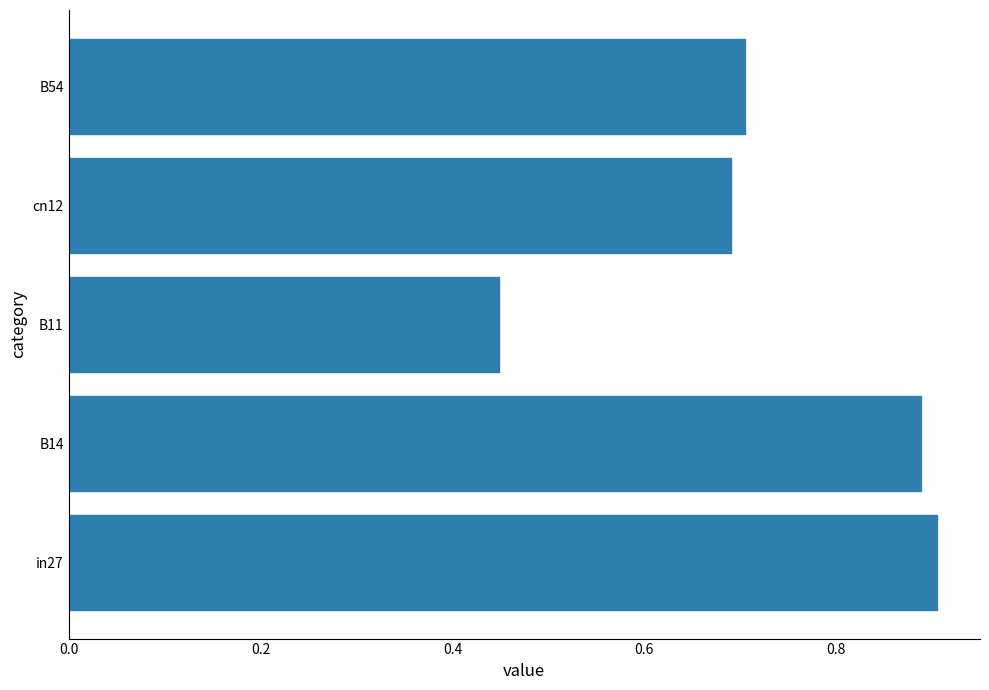

Is it true that the value at B54 is 1.0?

False